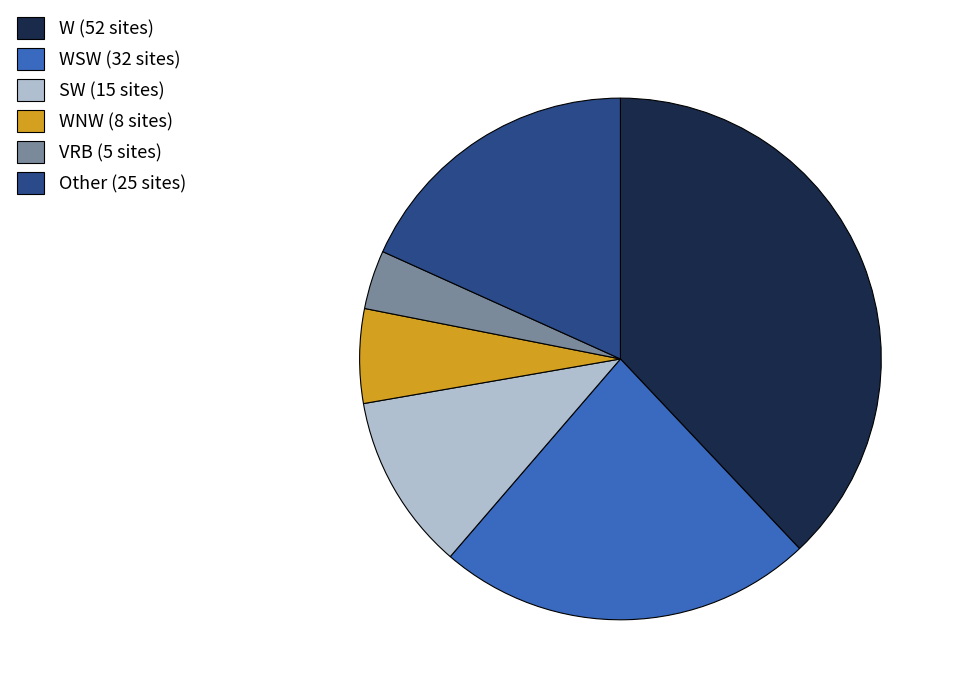

Is it true that W (52 sites) is 30% of the pie?

False